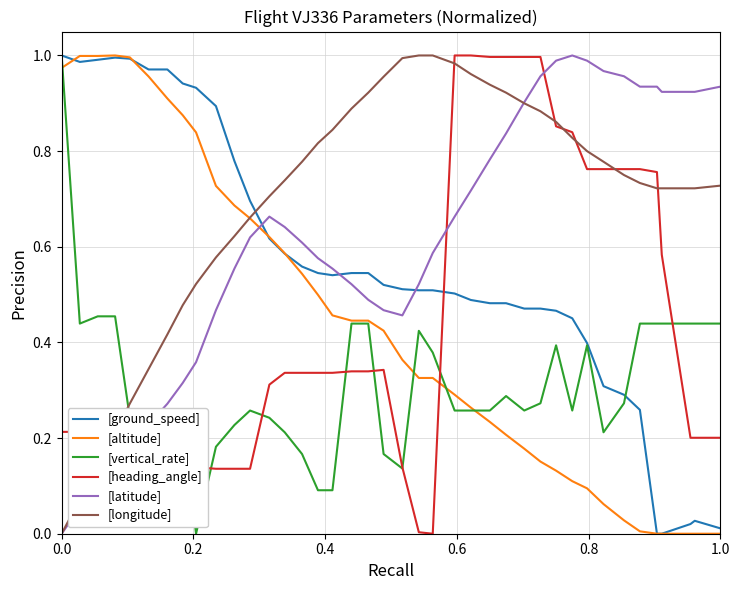

What is the sum of all [altitude] values?

17.4